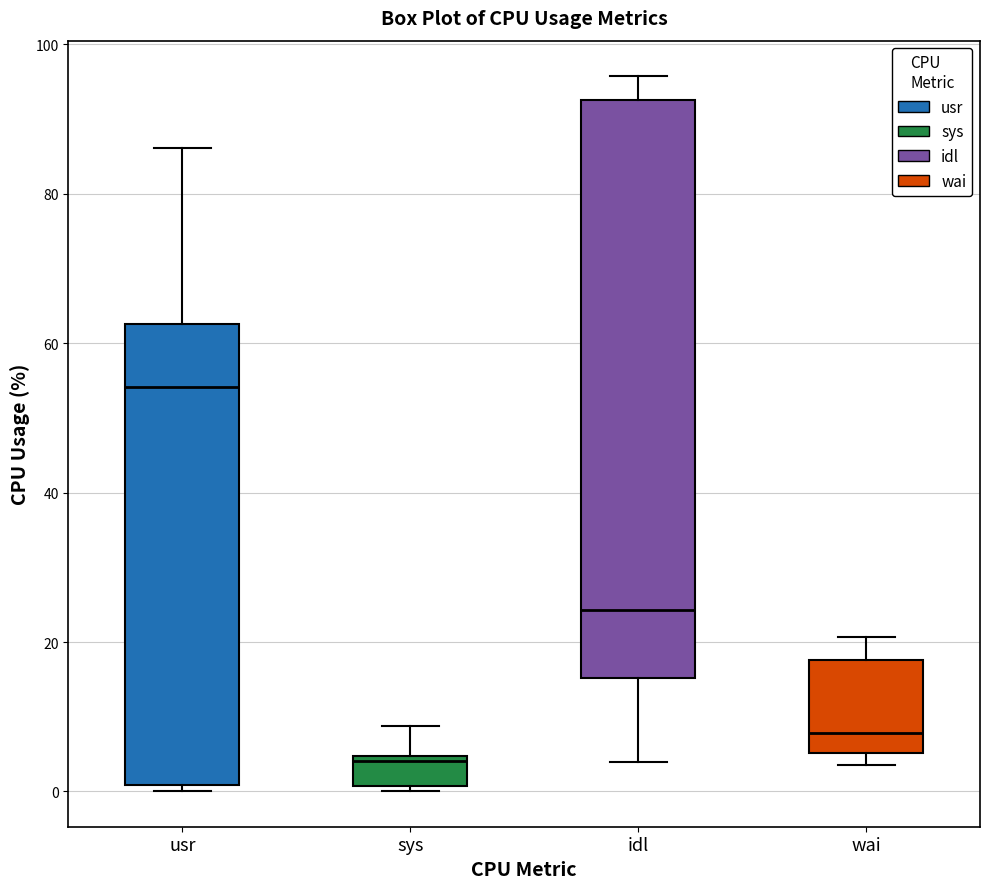

Reading left to right, transcribe this box plot: for each box, give where its median line is, the range the box spans, and where its two whiskers end, as read against the y-axis. The values are not printed on the chart, so give them approximately, as read against the axis.

usr: median 54, box 0 to 62, whiskers 0 (just below the box's lower edge) to 86
sys: median 4 (just below the box's upper edge), box 0 to 4, whiskers 0 (just below the box's lower edge) to 8
idl: median 24, box 16 to 92, whiskers 4 to 96
wai: median 8, box 6 to 18, whiskers 4 to 20